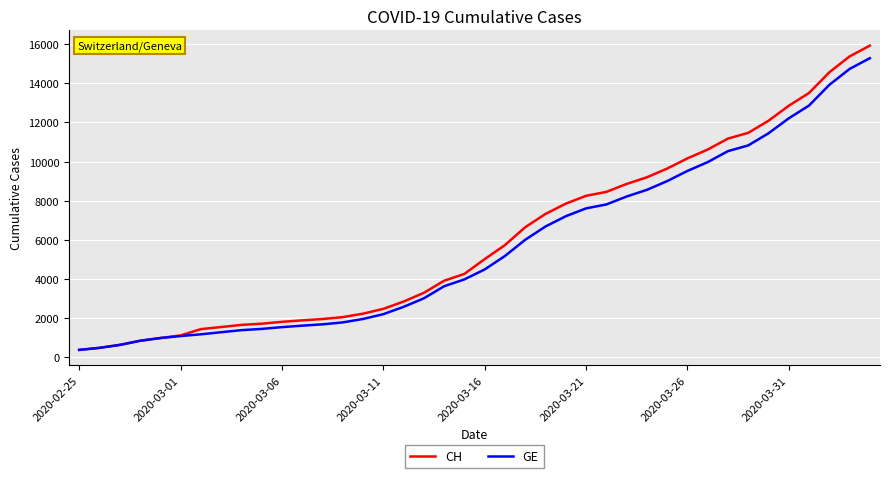

What is the lowest value of the GE series?

375